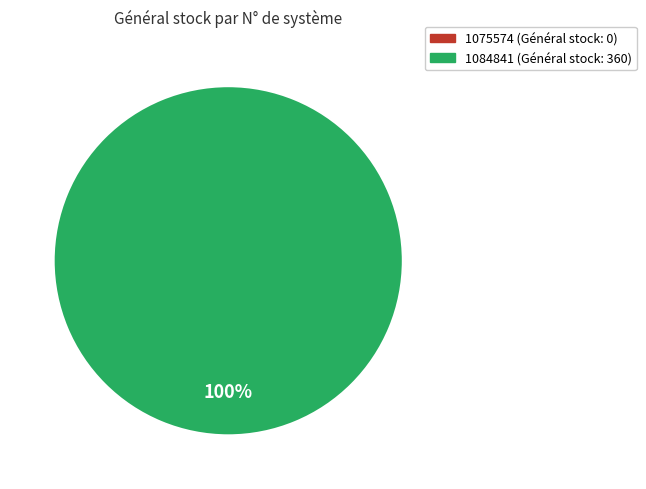

What is the smallest slice in the pie chart?

1075574